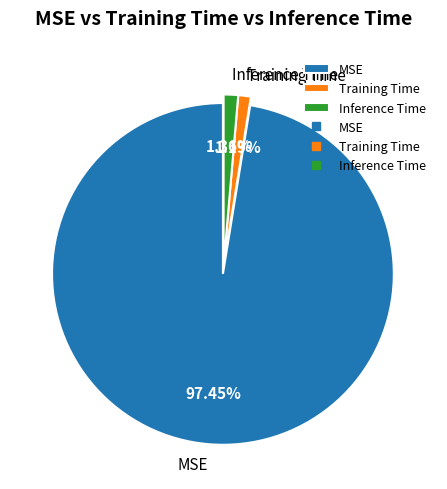

True or false: Inference Time accounts for 6% of the total.

False